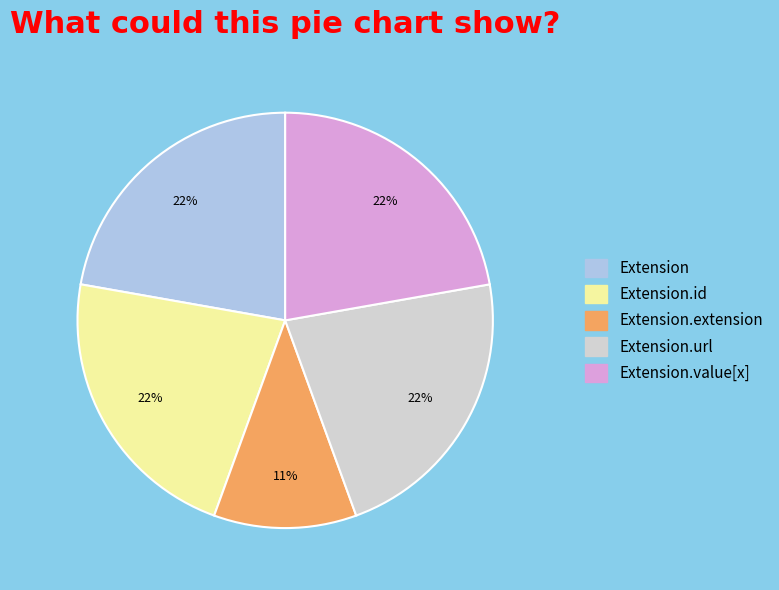

Is there any slice that represents more than half of the pie?

No